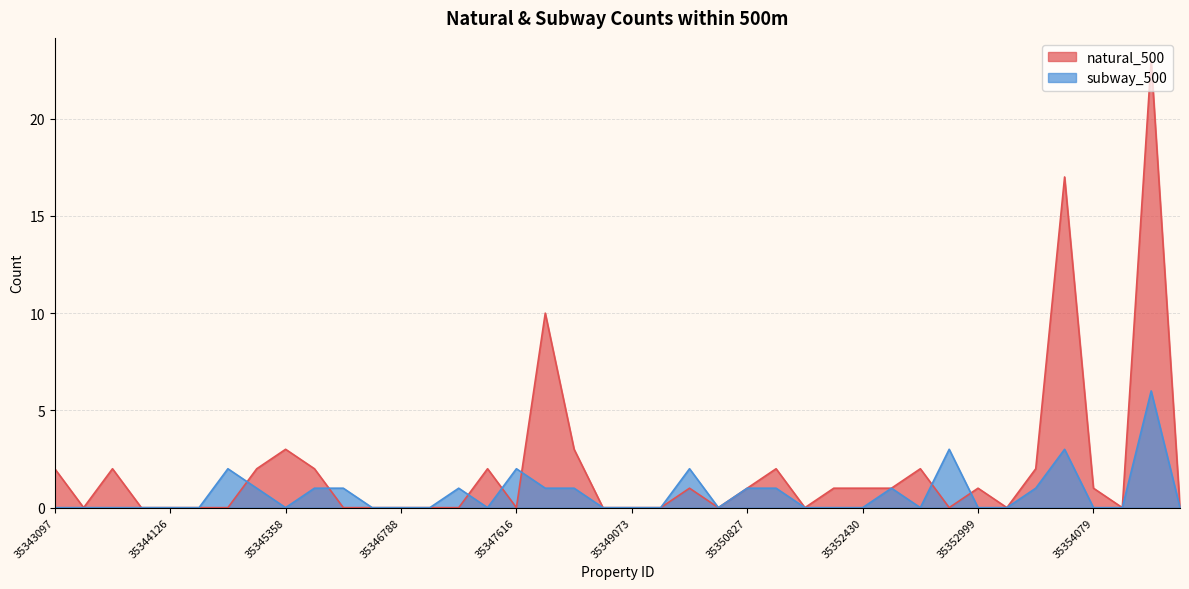

Rank the categories by natural_500 value from highest to lowest.

35355147, 35353949, 35348683, 35345358, 35348877, 35343097, 35343610, 35345097, 35345370, 35347096, 35351599, 35352786, 35353585, 35349443, 35350827, 35352188, 35352430, 35352621, 35352999, 35354079, 35343102, 35344056, 35344126, 35344294, 35344556, 35345694, 35346075, 35346788, 35346820, 35346826, 35347616, 35348968, 35349073, 35349137, 35350124, 35352171, 35352800, 35353172, 35354567, 35356745